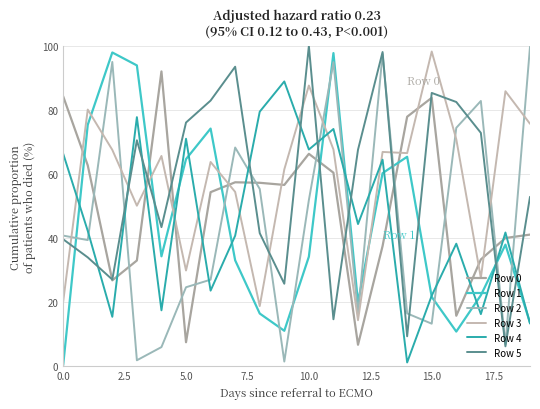

List the series in order of their peak value, highest first.

Row 5, Row 2, Row 3, Row 1, Row 0, Row 4